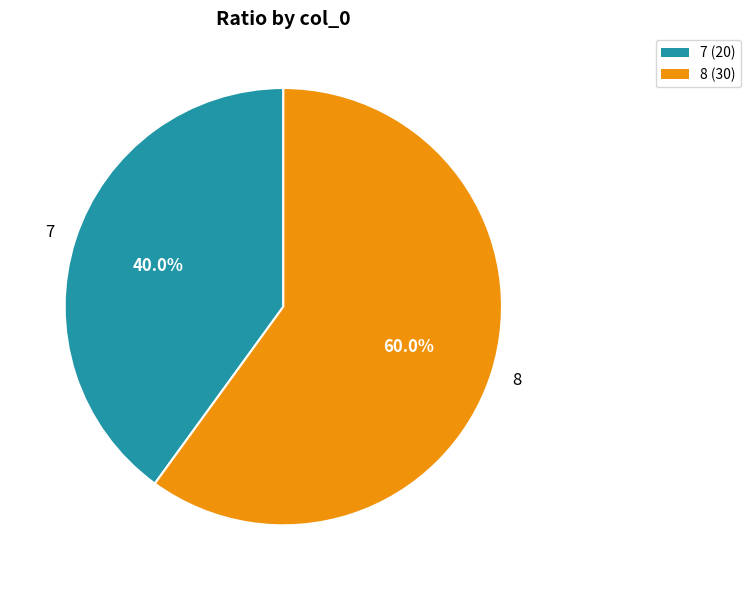

Does 7 represent more than half of the total?

No